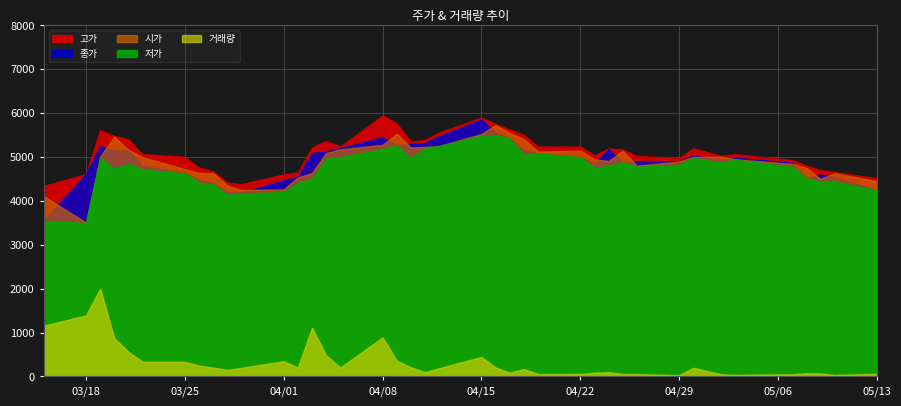

How many lines are shown in the chart?

5